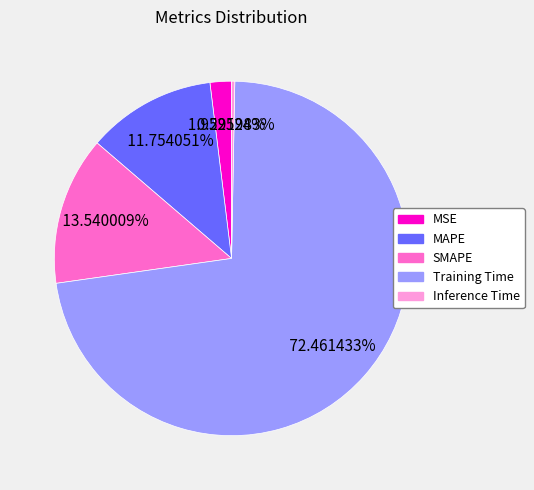

How many slices are in this pie chart?

5